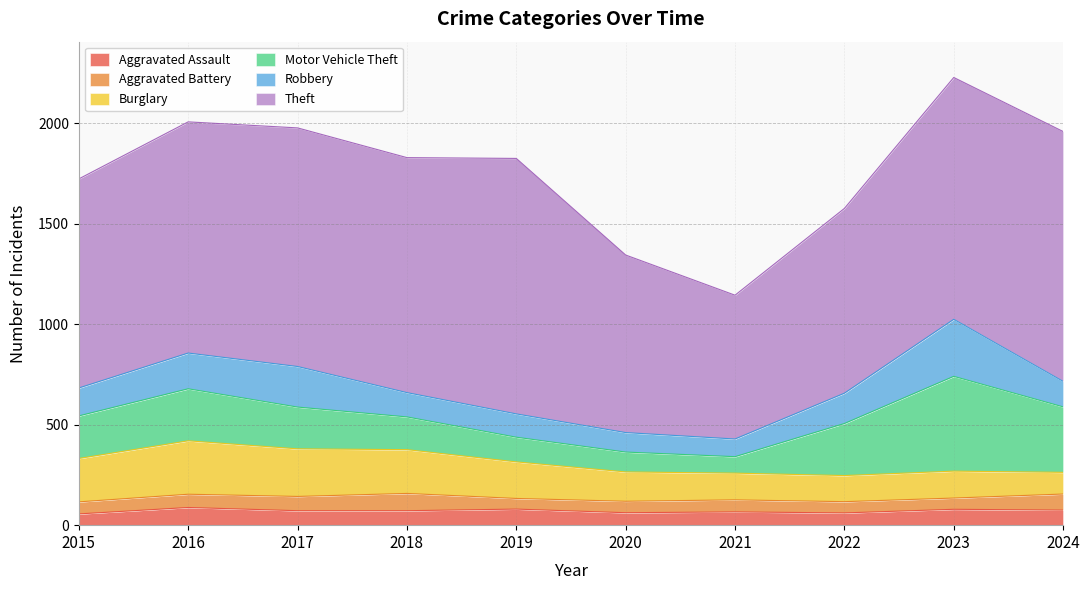

What is the value of the Motor Vehicle Theft point at the 1st from the left?

212